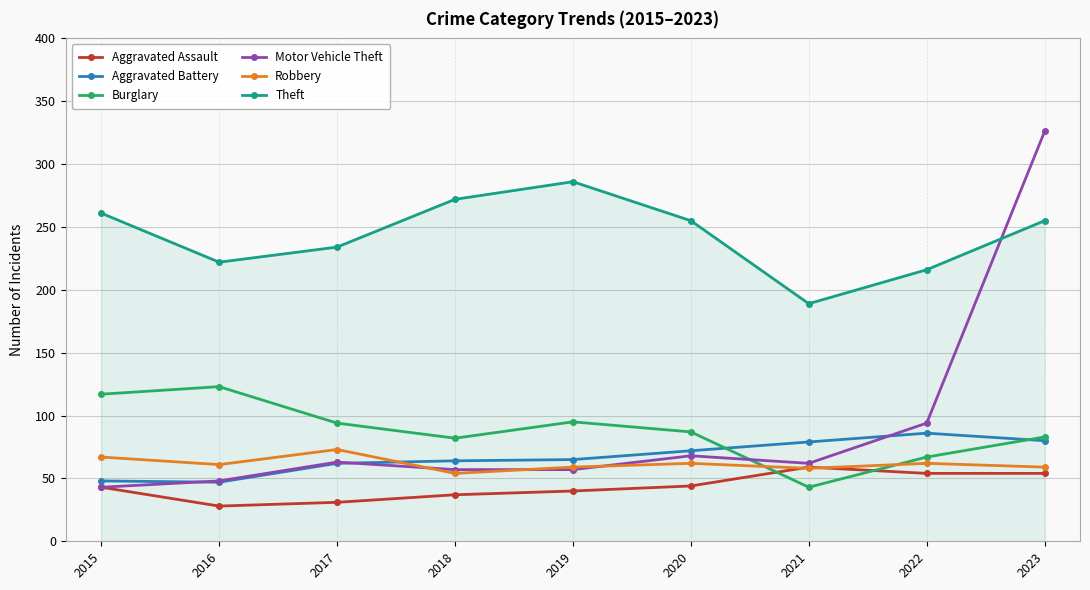

How many times do Burglary and Motor Vehicle Theft cross each other?

1